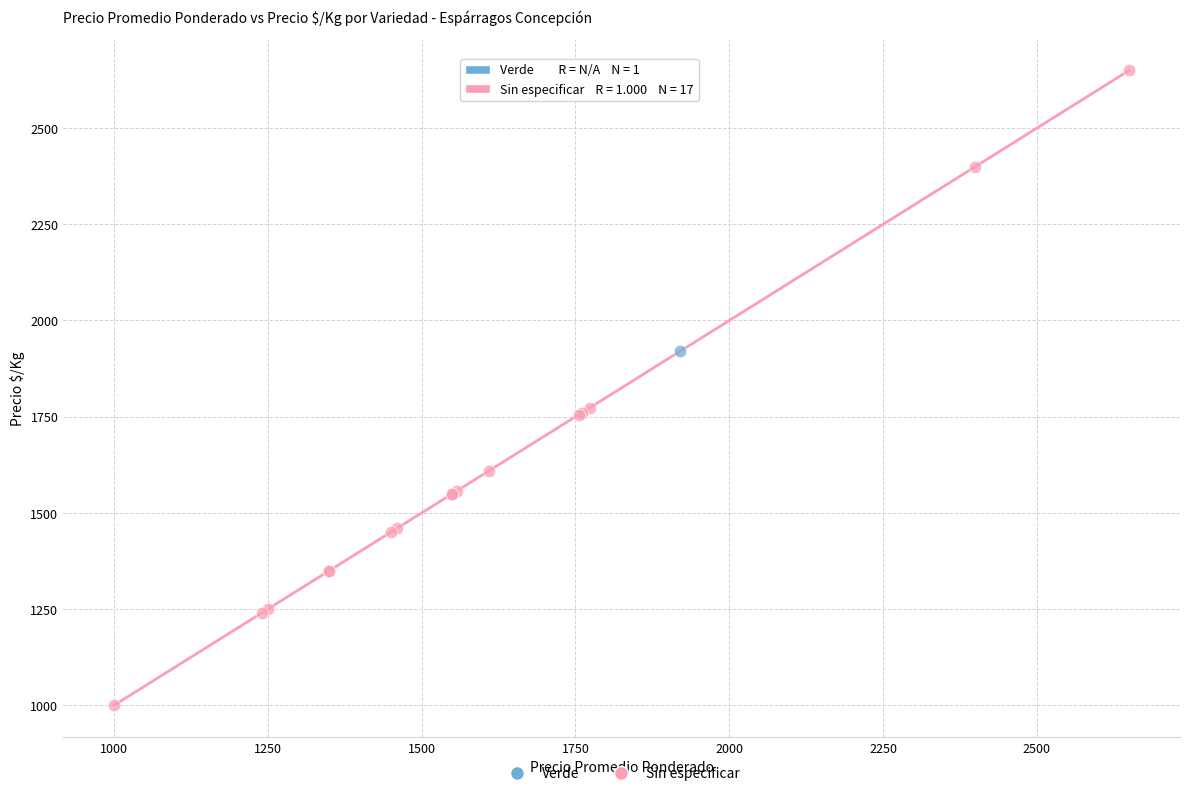

What are all the series names shown in the legend?

Verde, Sin especificar